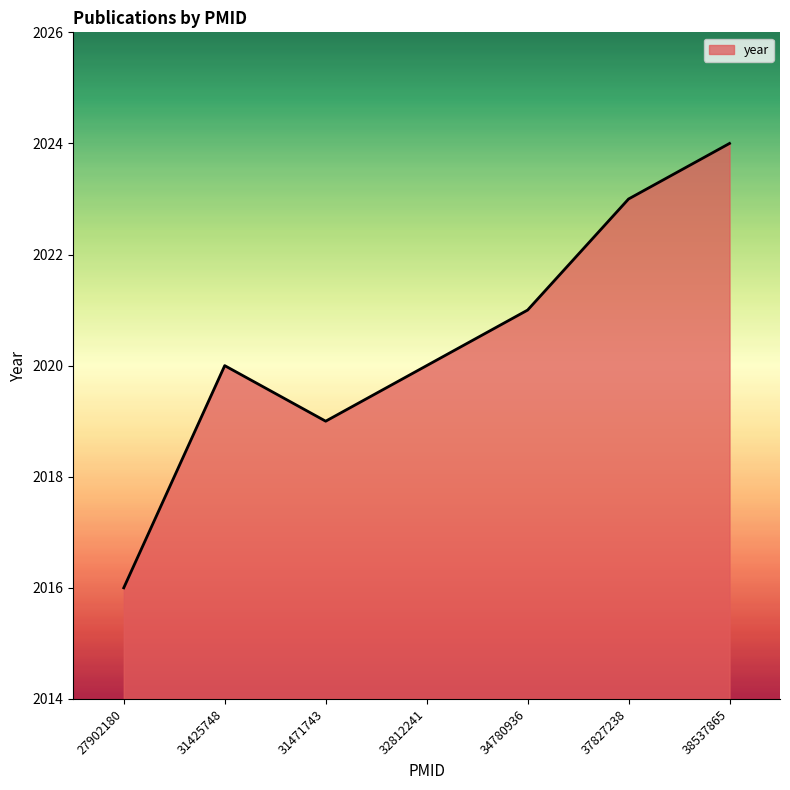

True or false: the data has more than 0 interior local peaks.

True